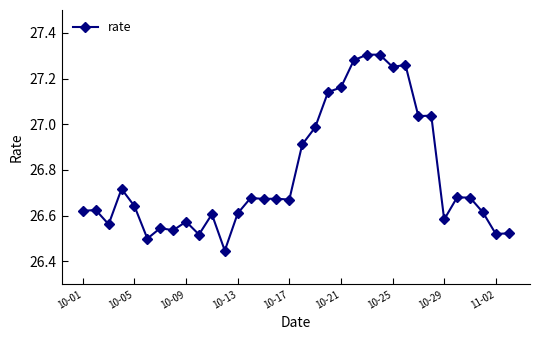

What is the difference between the second highest and minimum values?

0.9